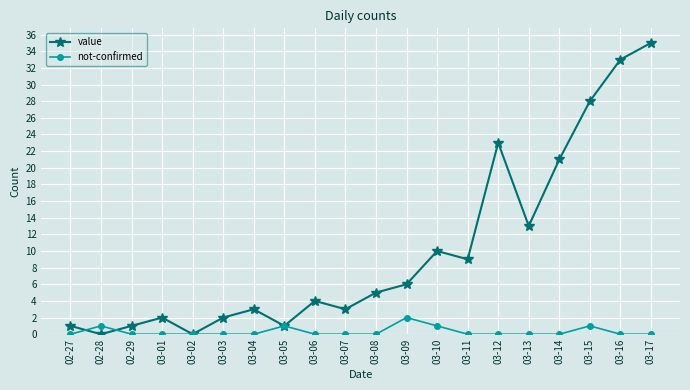

True or false: value has a value of 9 at 03-09.

False